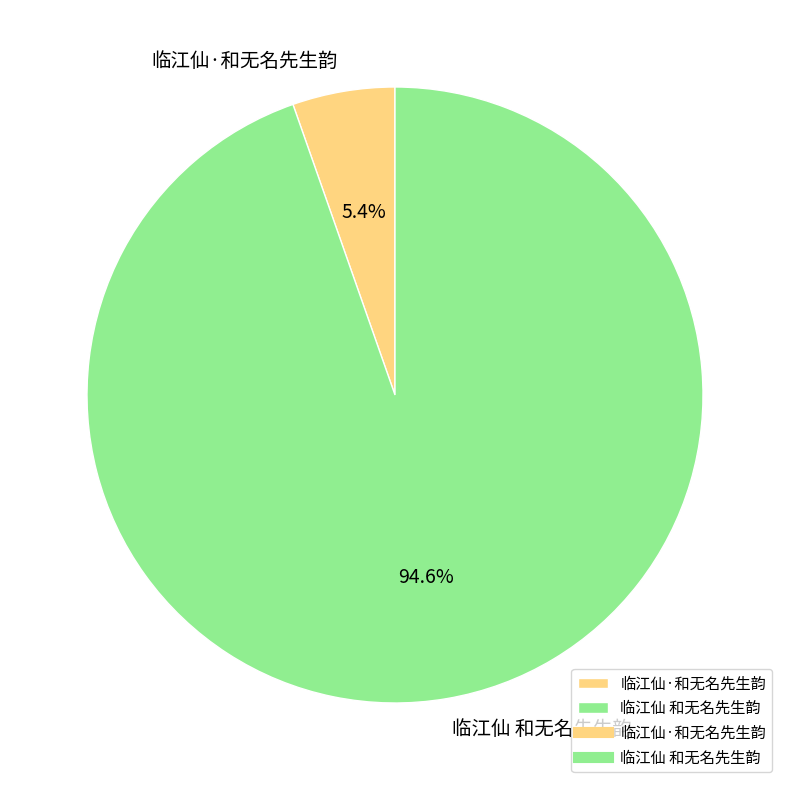

Does any single category account for the majority?

Yes